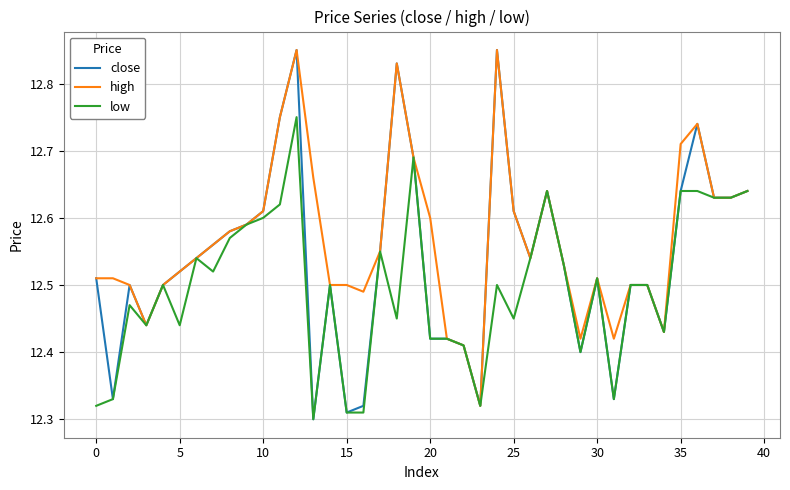

What is the difference between the maximum and minimum values in the high series?

0.5